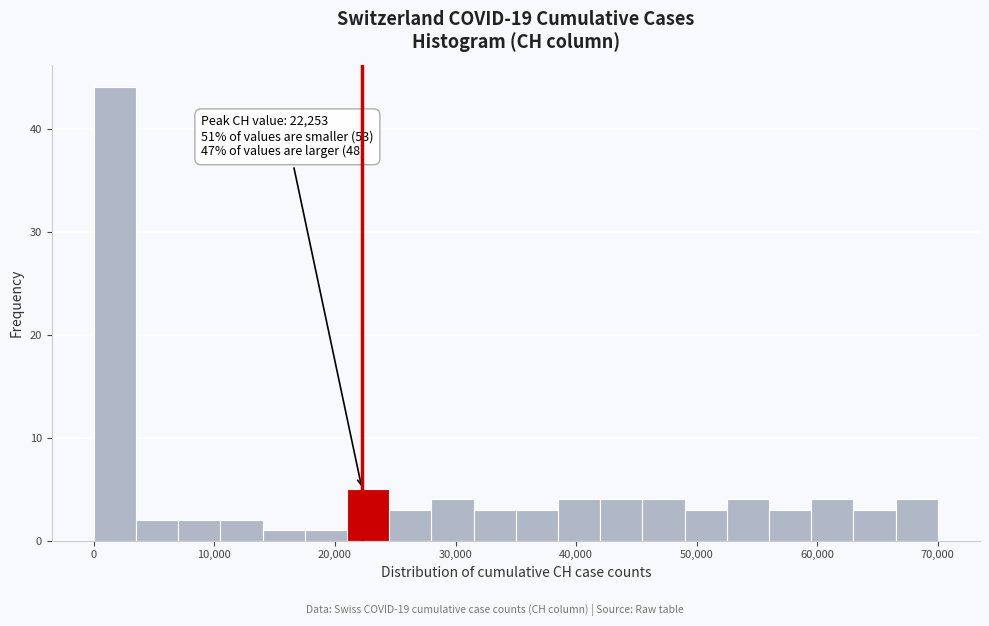

Read against the x-axis, roughly where is the centre of the tallest bar?

2000